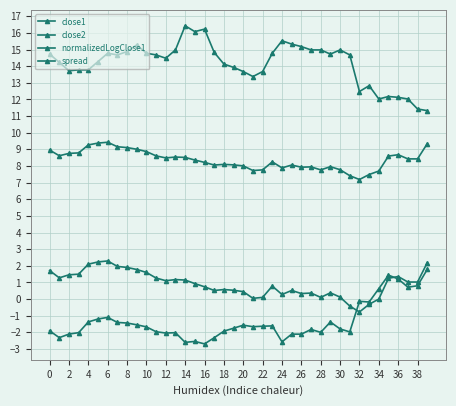

How many lines are shown in the chart?

4